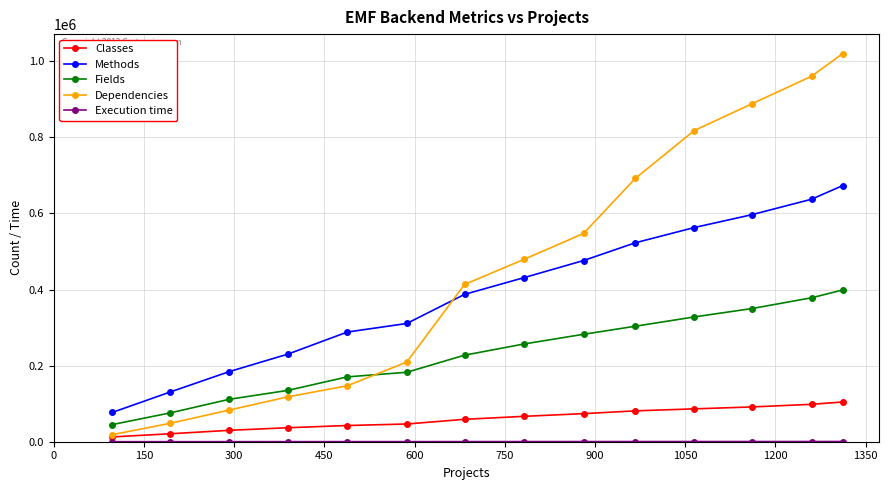

What is the greatest value displayed?

1020514